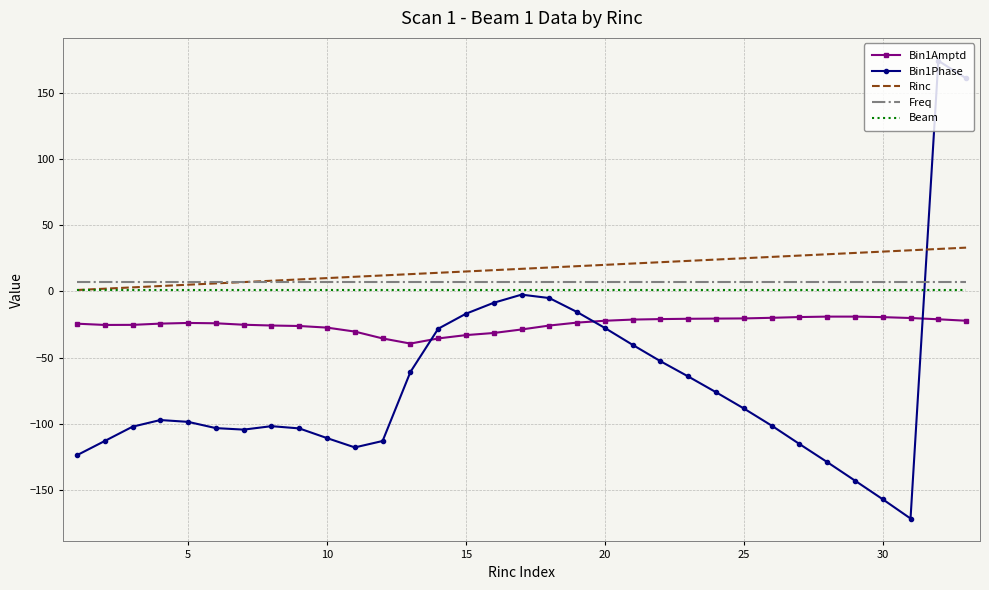

In Bin1Amptd, how many points are lower than both neighbors (excluding endpoints)?

2